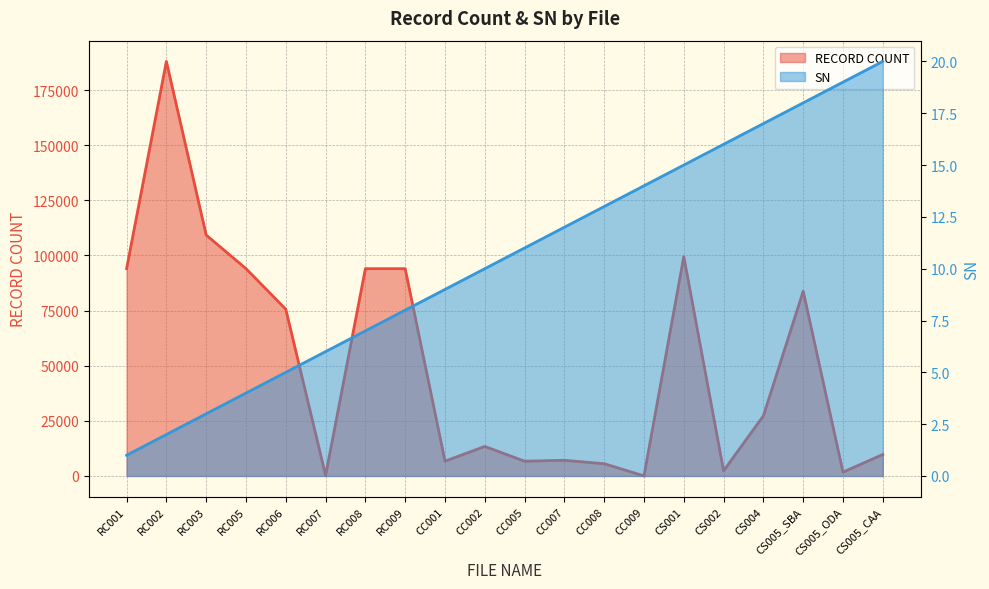

What is the label of the 19th point from the left?

CS005_ODA